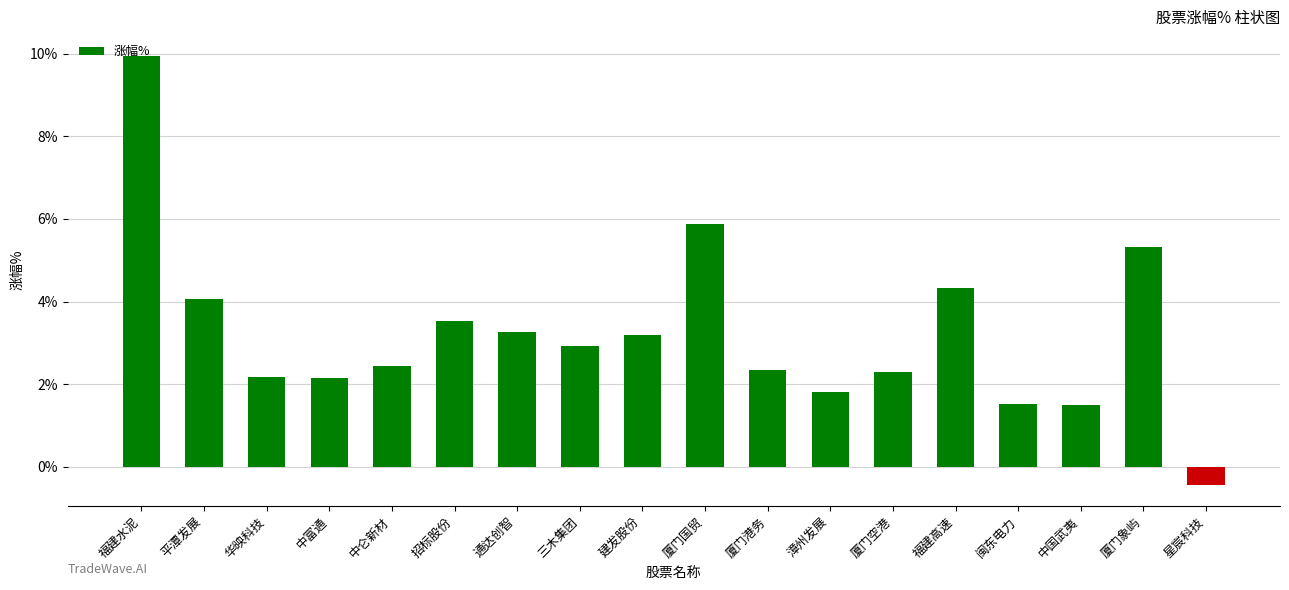

What is the sum of all values?

58.2